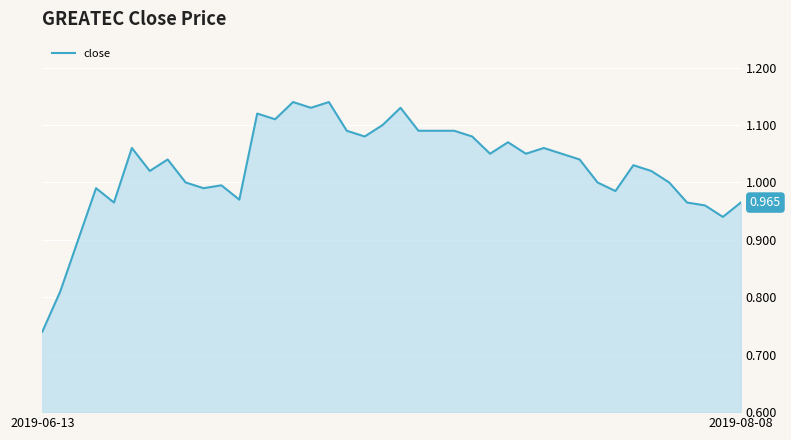

Does the chart display data point markers on the line(s)?

No